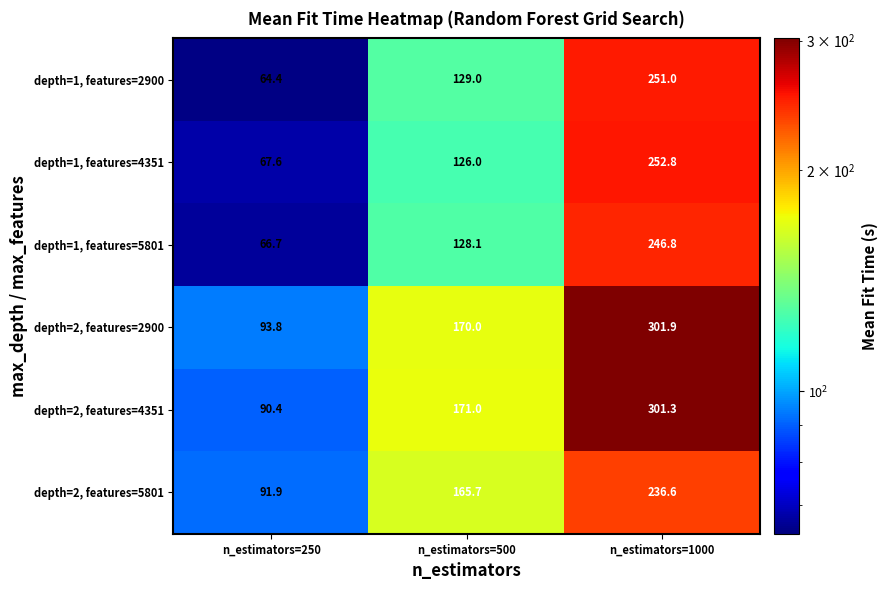

Which category has the lowest value across all series?

n_estimators=250